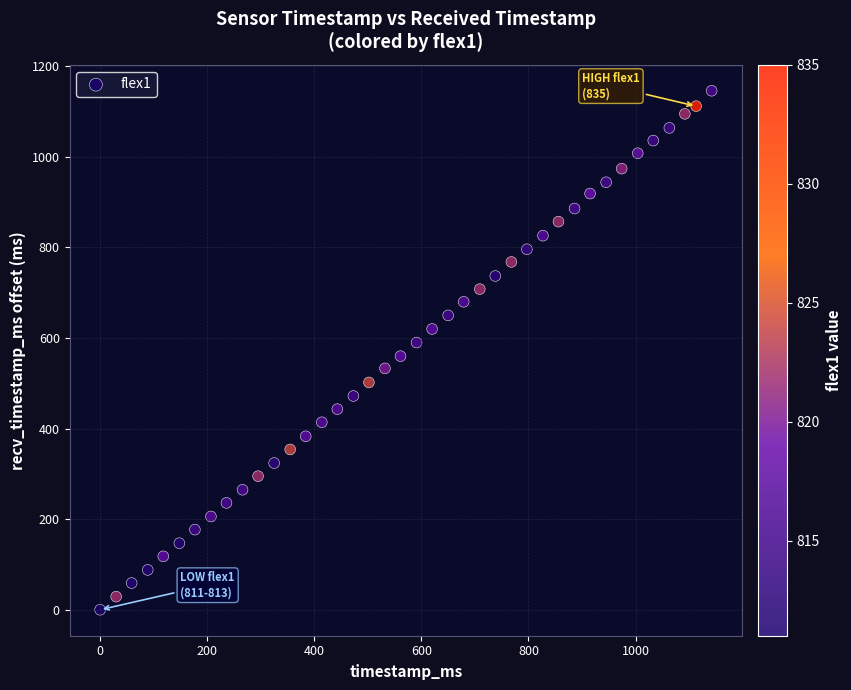

What is the range of Y values (max minus min)?

1146